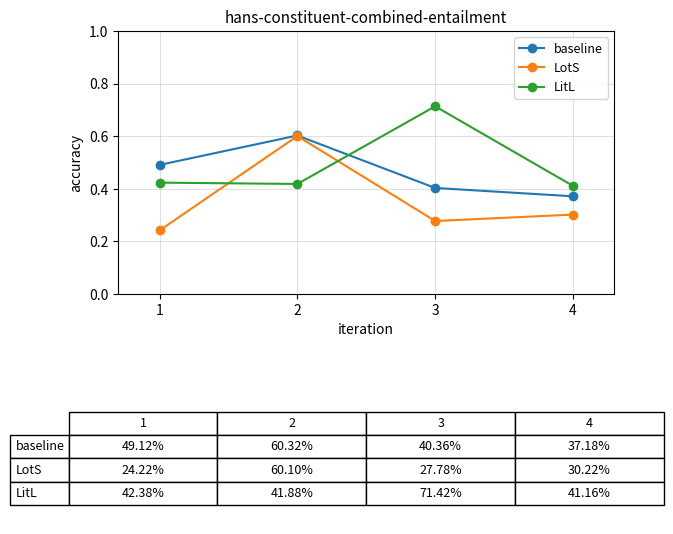

Where do LitL and LotS first cross each other?

1 and 2